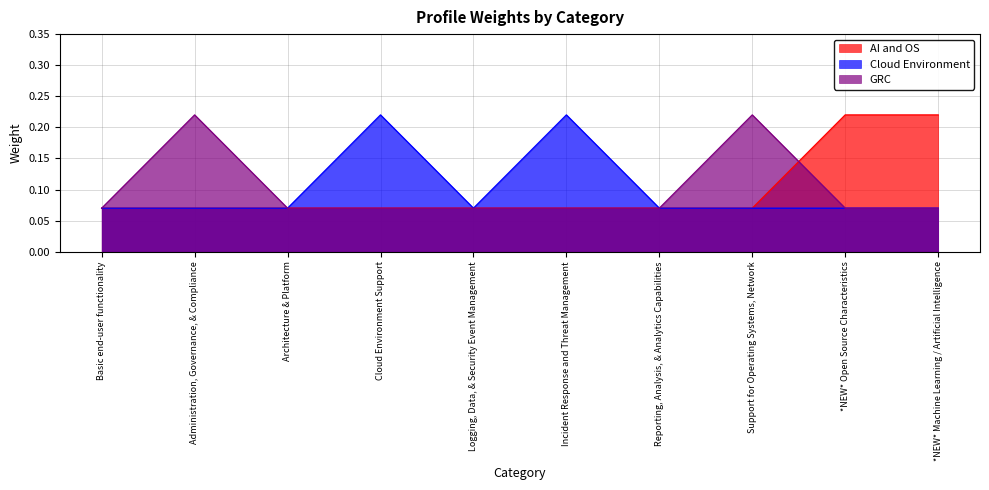

True or false: AI and OS has more than 2 interior local peaks.

False